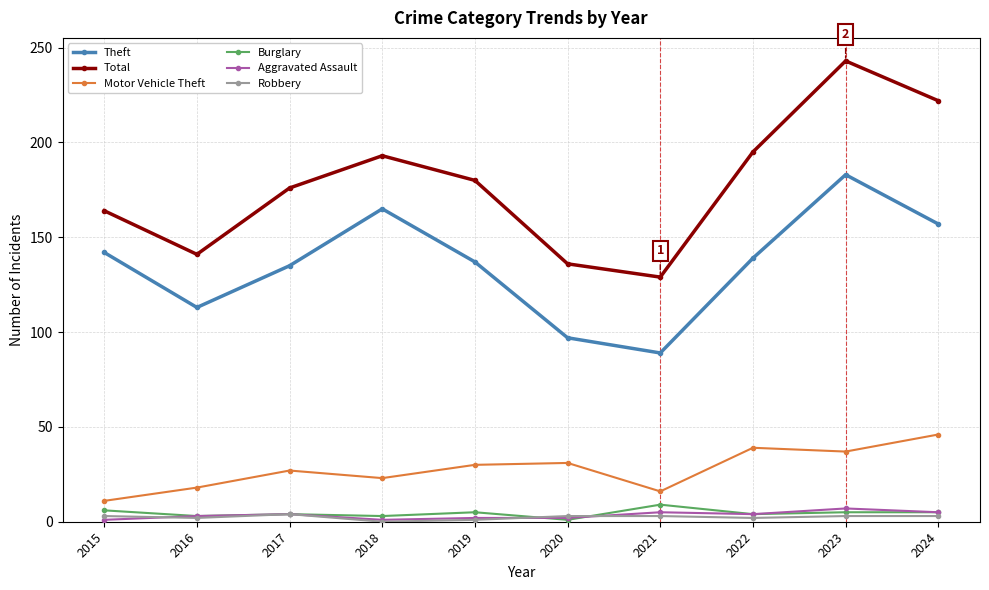

Which series has the widest spread of values?

Total